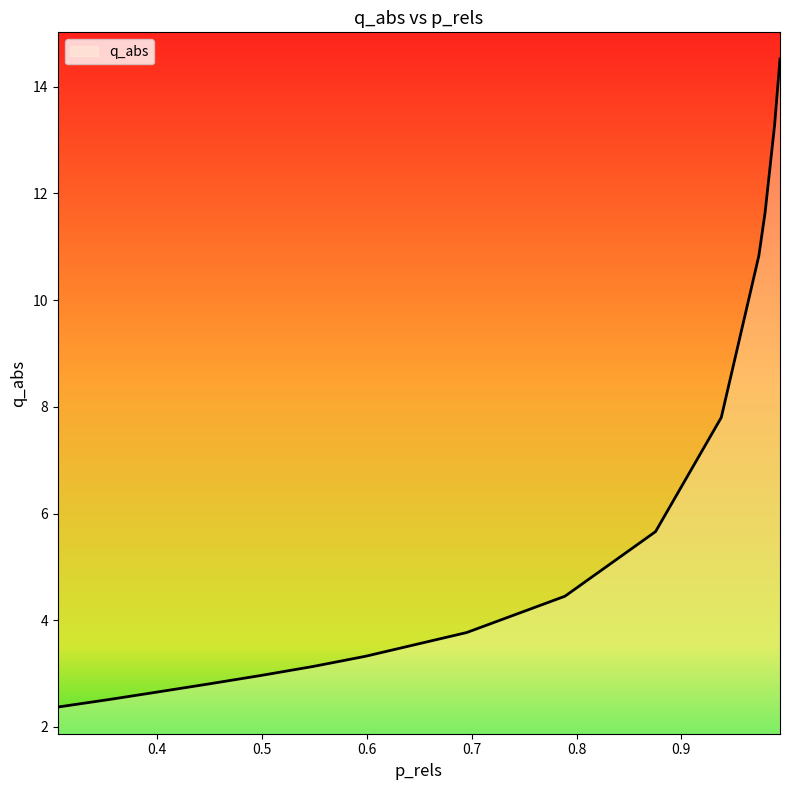

What is the difference between the maximum and minimum values?

12.1